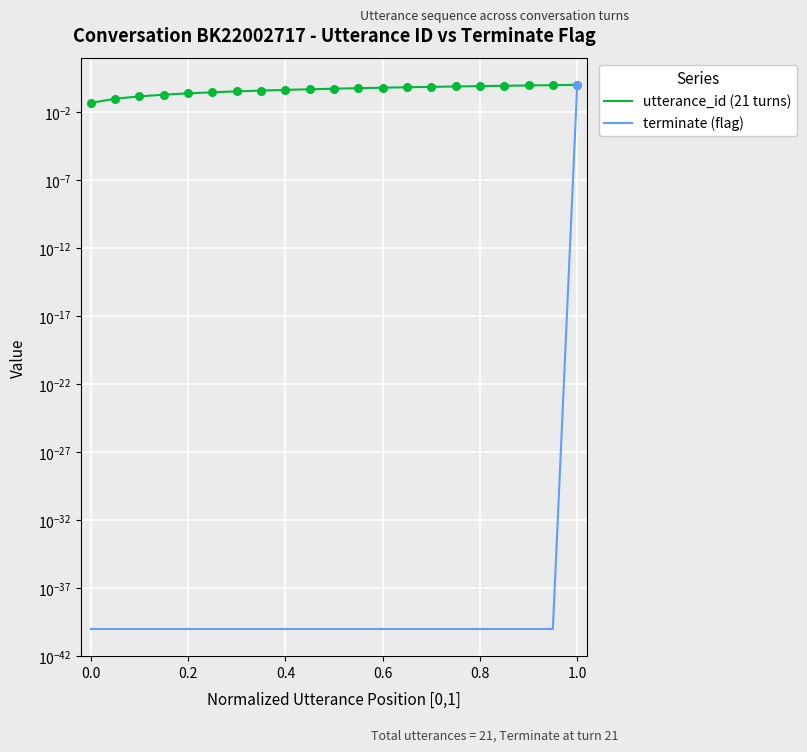

Is the value of utterance_id (21 turns) at 12 greater than the value of terminate (flag) at 18?

Yes